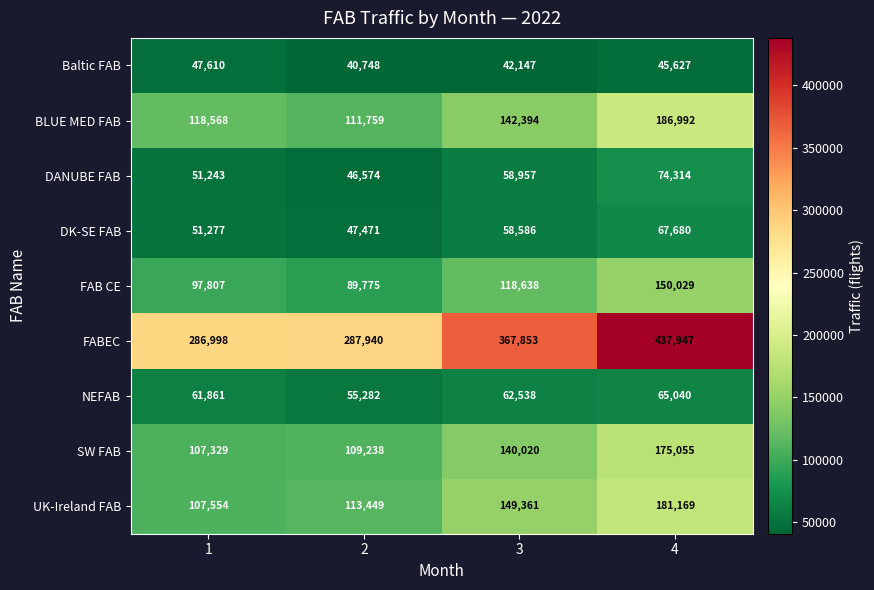

What is the difference between the UK-Ireland FAB values at 2 and 4?

67720